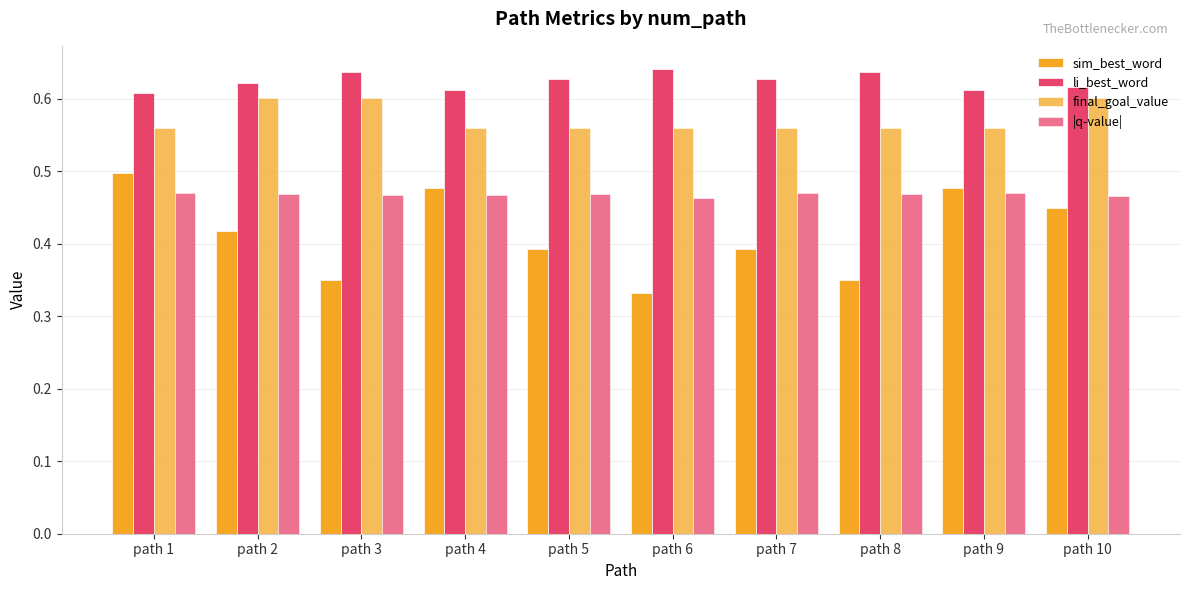

What is the difference between the maximum and minimum values in the sim_best_word series?

0.2